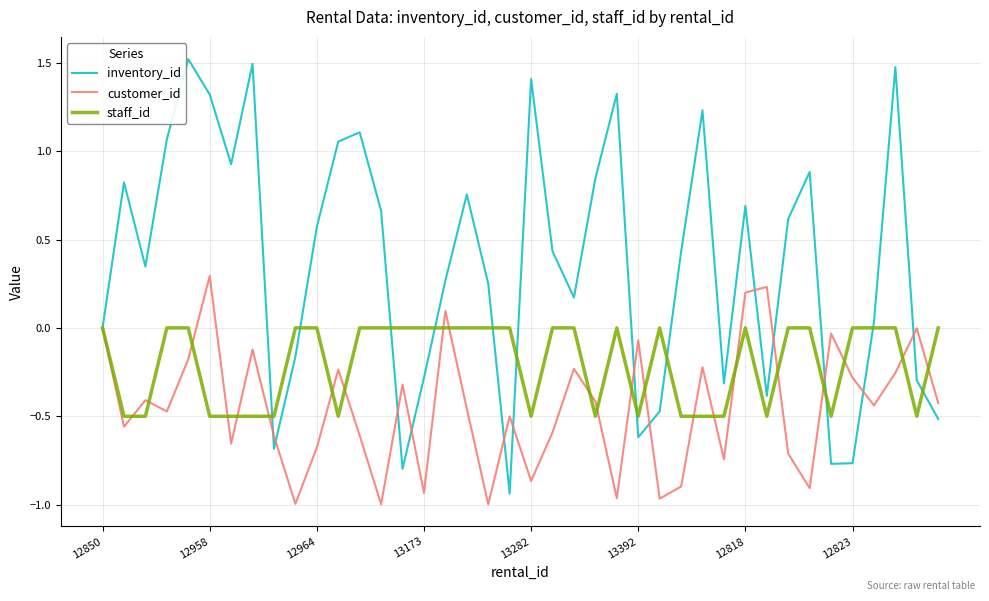

Which series has the largest total across all categories?

inventory_id